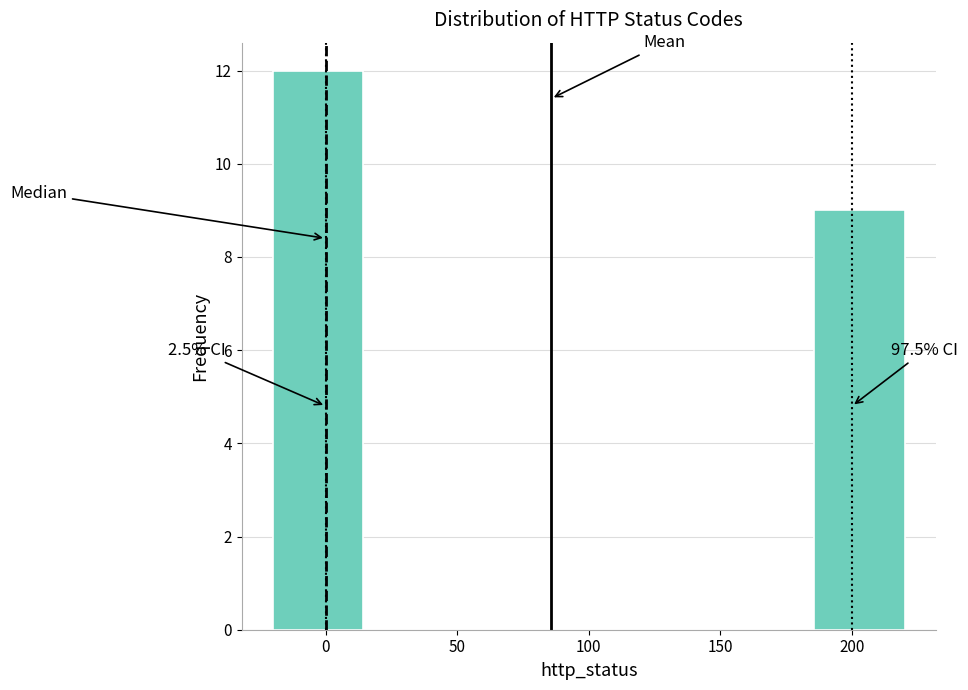

Over which range of the x-axis is the bar tallest?

-20 to 15